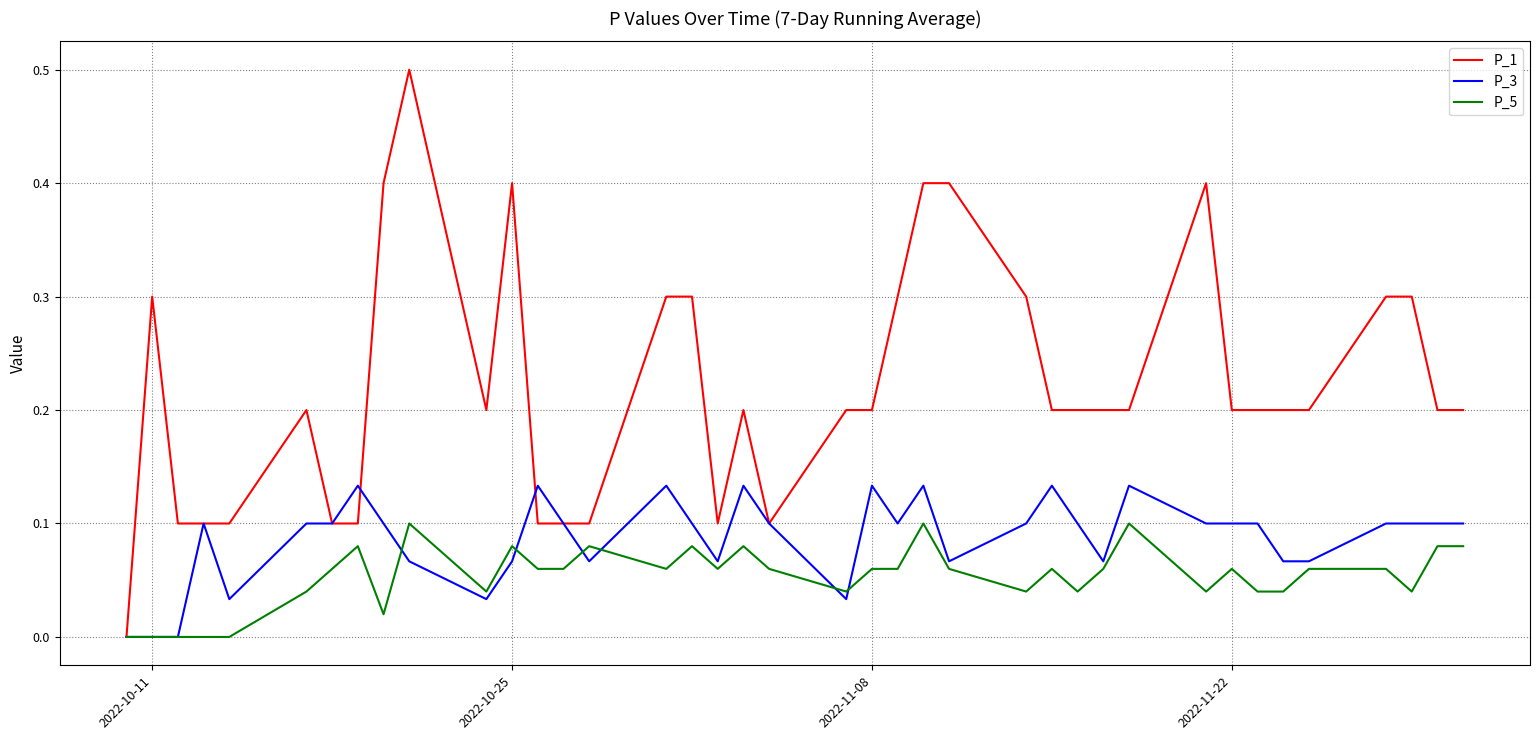

What is the highest value of the P_1 series?

0.5